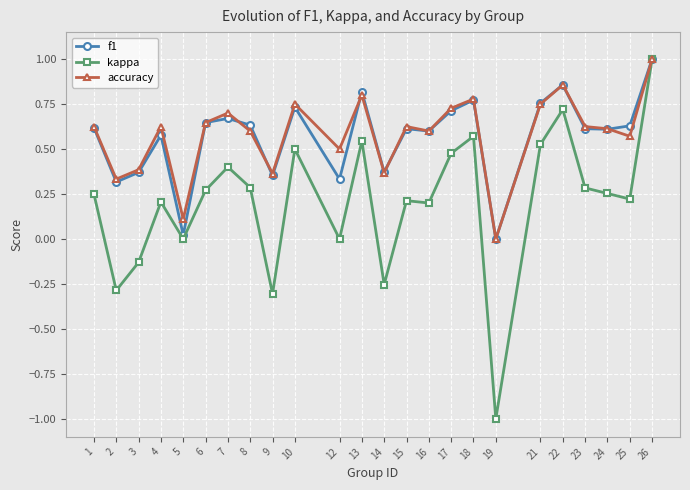

Which category has the highest value in the accuracy series?

26